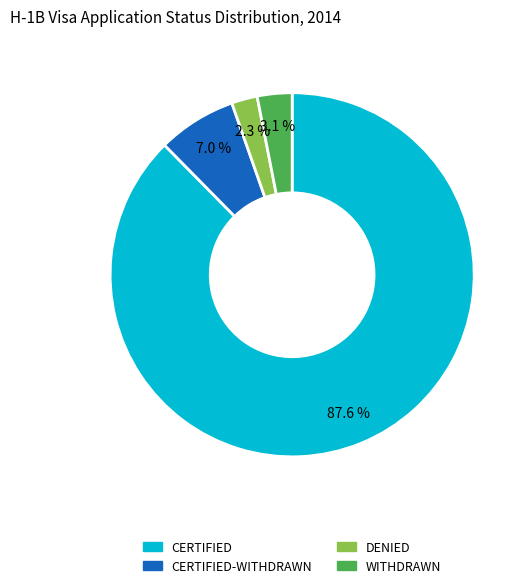

Is there a majority slice in this chart?

Yes